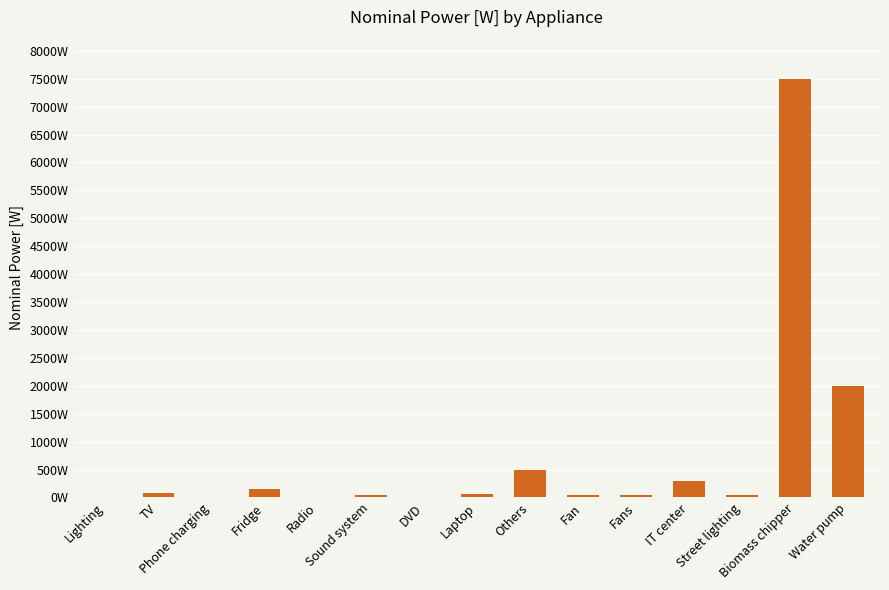

Rank the categories by value from lowest to highest.

Phone charging, Radio, Lighting, DVD, Sound system, Fan, Fans, Street lighting, Laptop, TV, Fridge, IT center, Others, Water pump, Biomass chipper